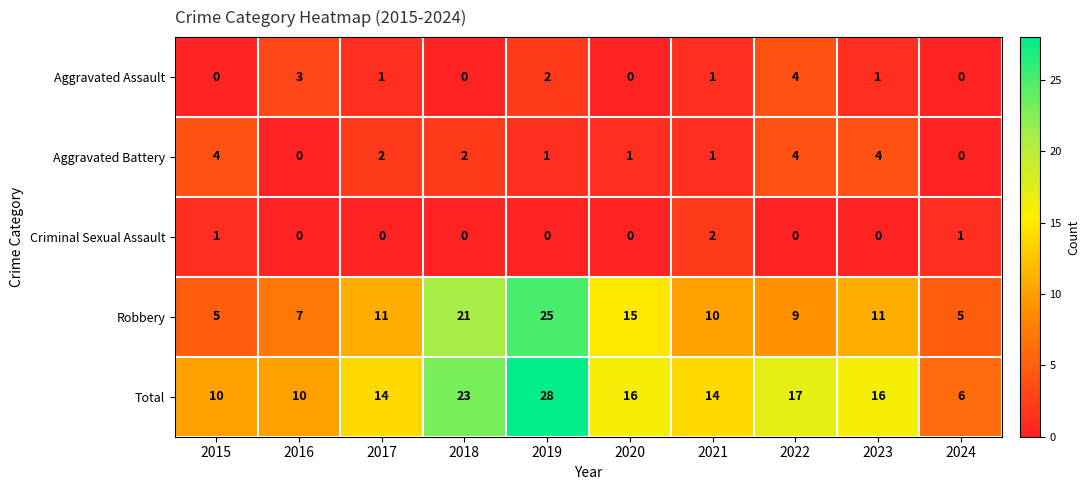

Which category has the lowest value in the Total series?

2024